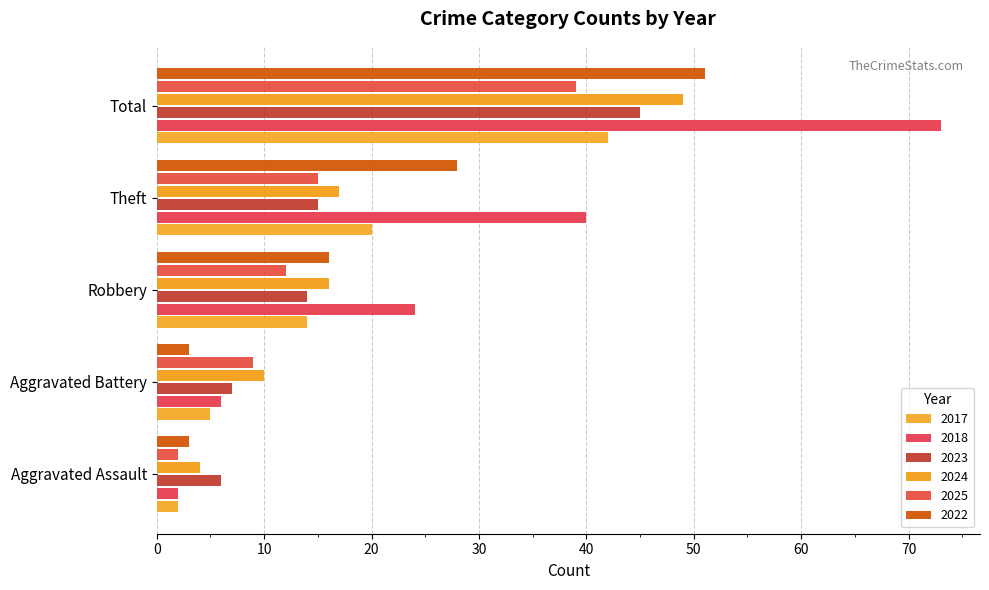

Count the number of data series in this chart.

6